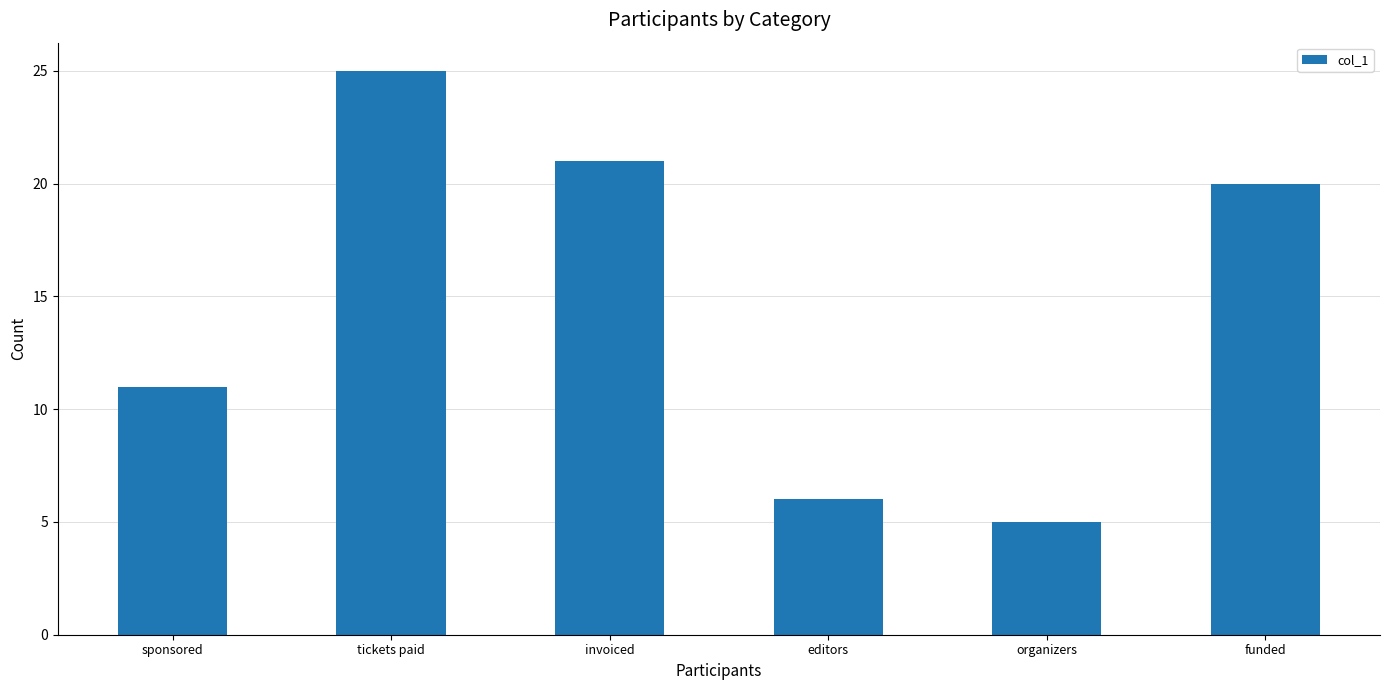

Approximately how many times larger is the value at sponsored compared to organizers?

2.2